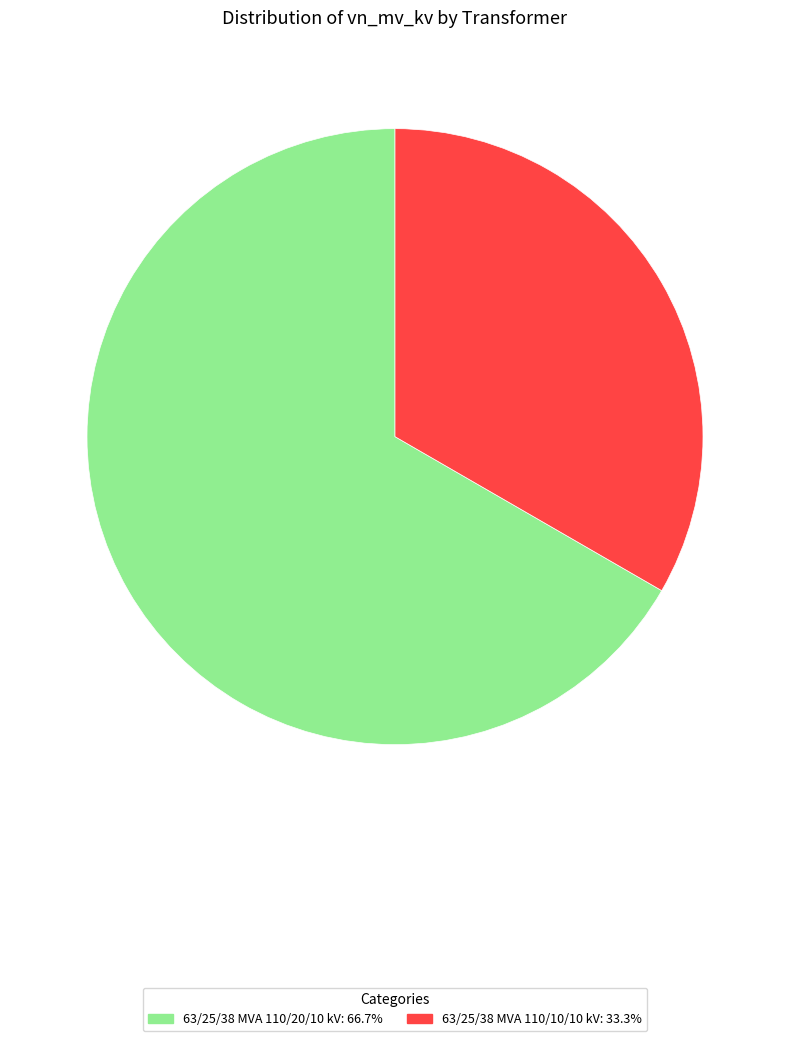

Is the sum of 63/25/38 MVA 110/10/10 kV and 63/25/38 MVA 110/20/10 kV greater than half?

Yes